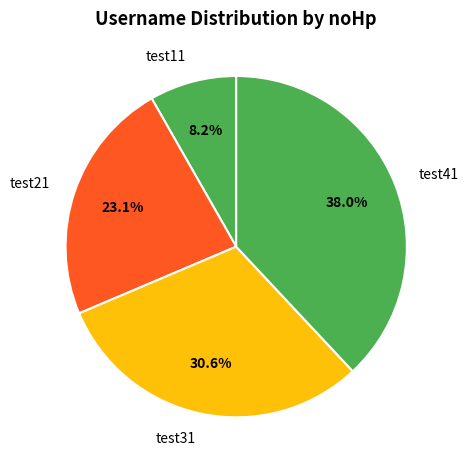

What is the ratio of the value at test11 to the value at test31?

0.3